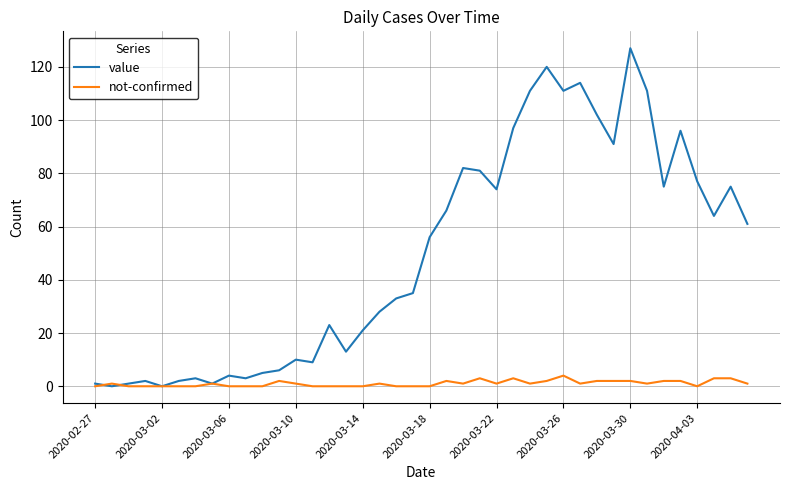

List the series in order of their overall mean, highest first.

value, not-confirmed